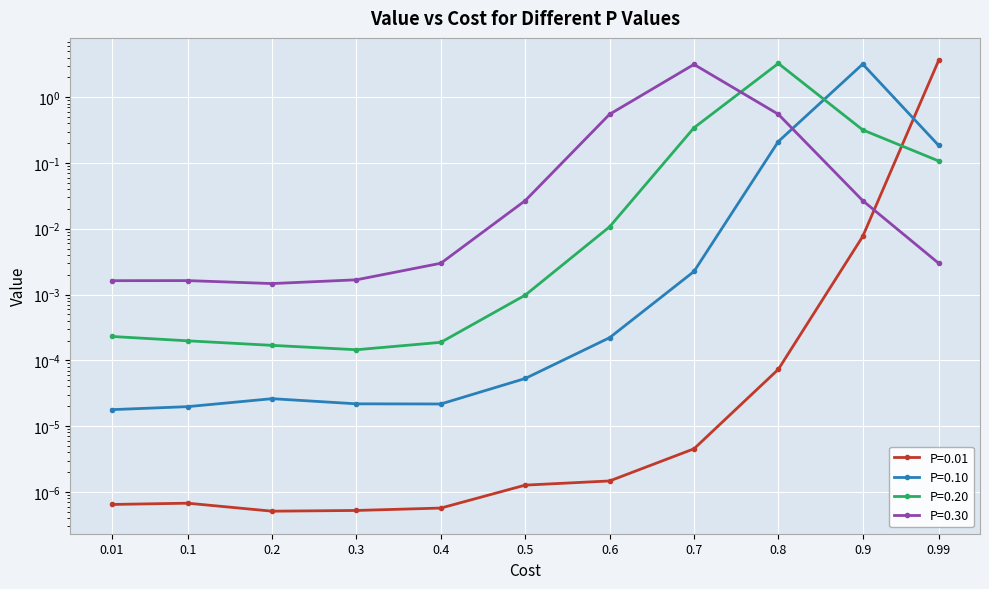

At how many categories does at least one series exceed 2?

4